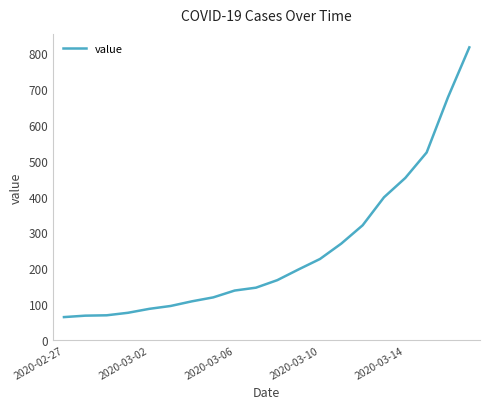

What is the smallest value displayed?

64